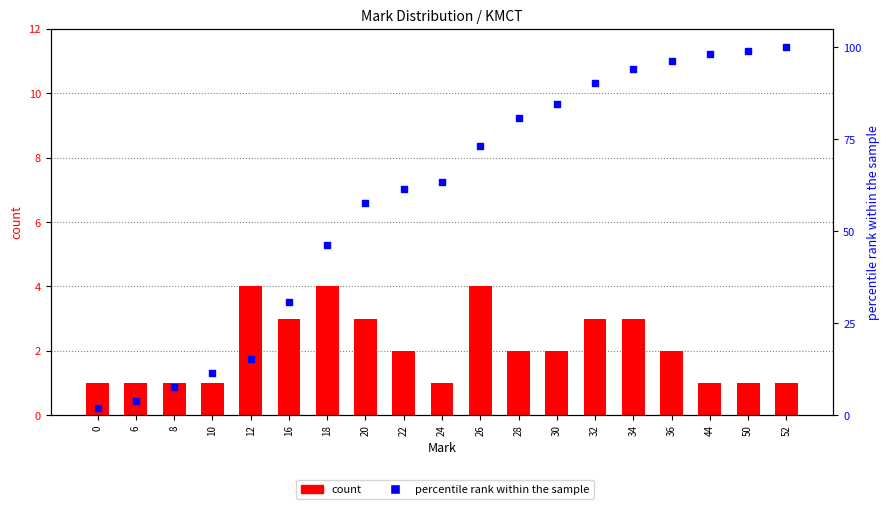

What is the total value across all series at 36?

98.2